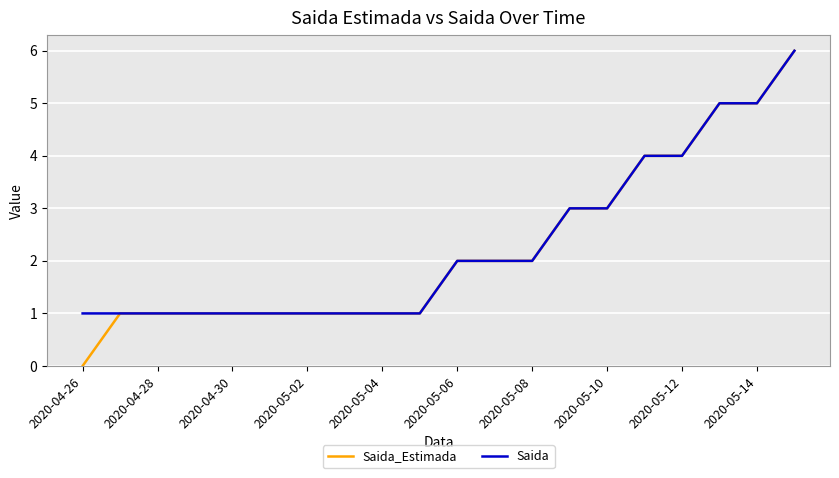

Does the chart display data point markers on the line(s)?

No